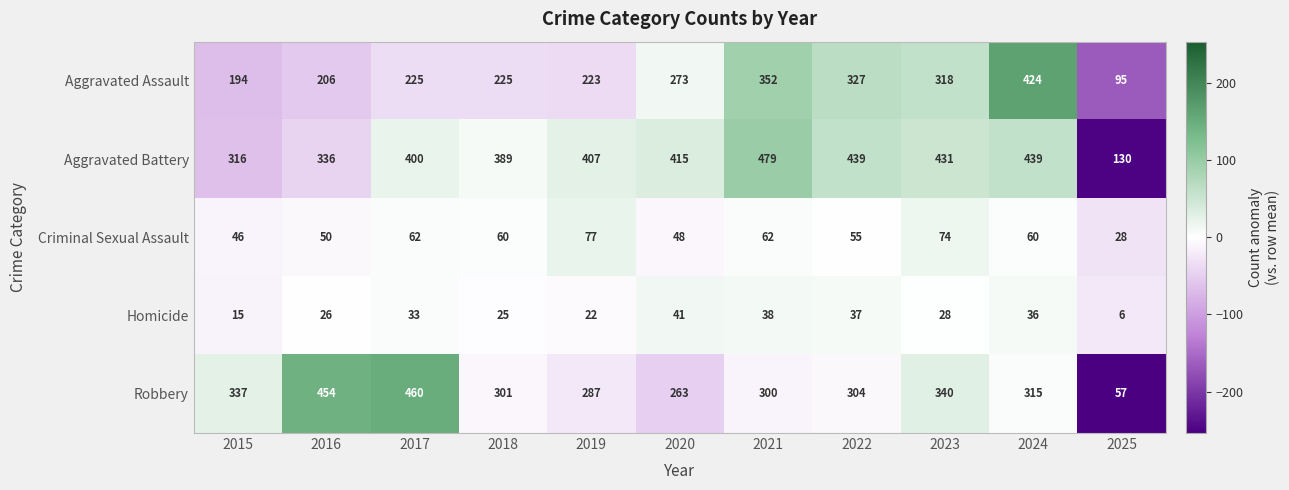

At which label is Homicide closest to 23?

2019